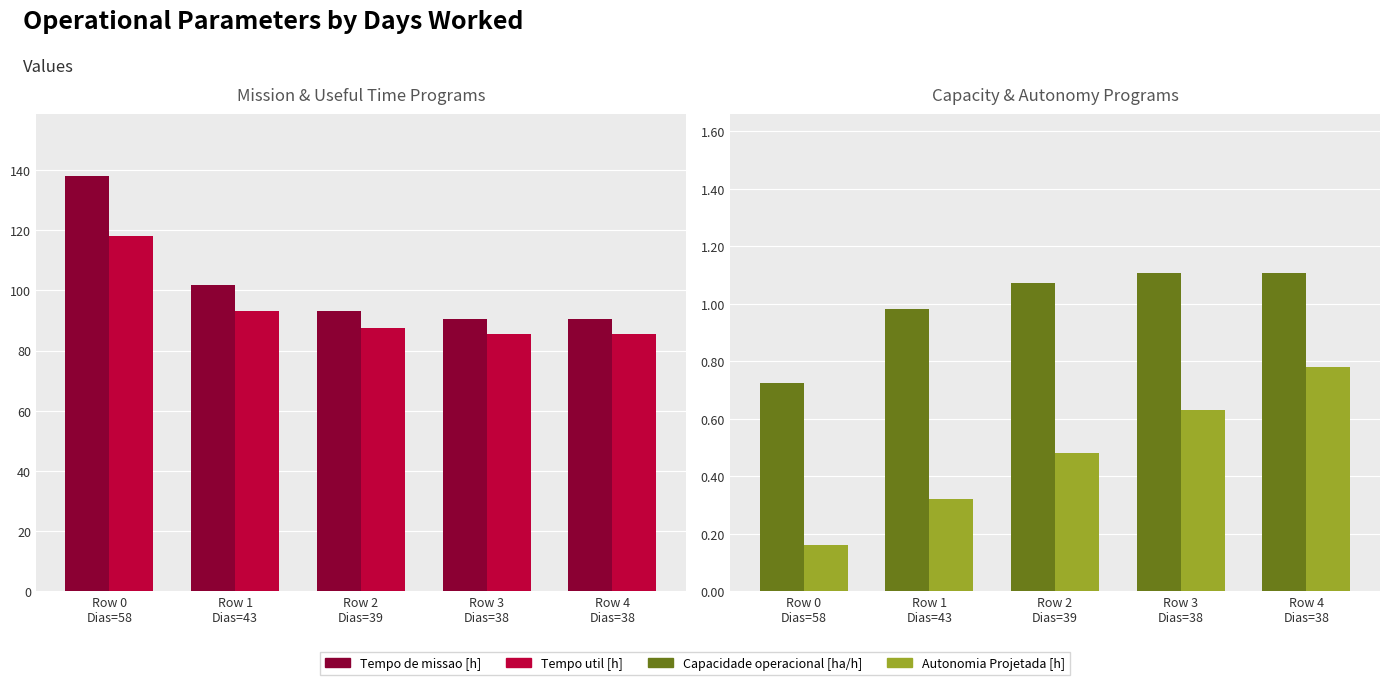

Which has a higher value, Row 1
Dias=43 or Row 2
Dias=39?

Row 1
Dias=43